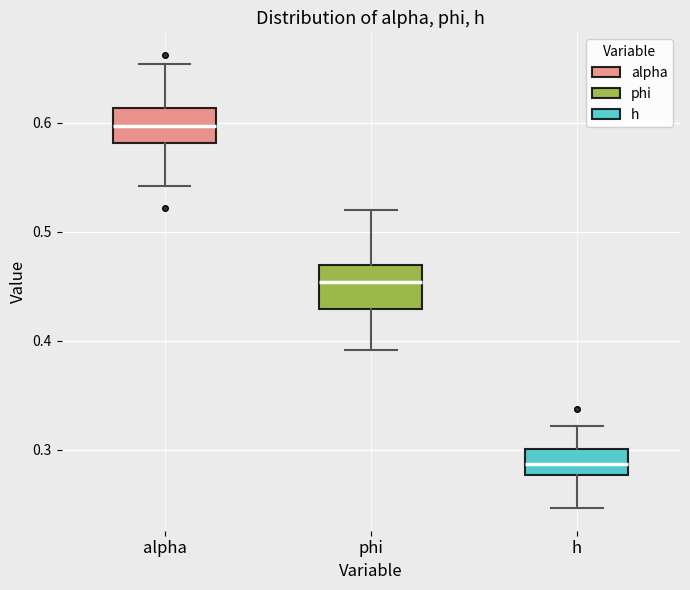

Reading left to right, transcribe this box plot: for each box, give where its median line is, the range the box spans, and where its two whiskers end, as read against the y-axis. The values are not printed on the chart, so give them approximately, as read against the axis.

alpha: median 0.60, box 0.58 to 0.61, whiskers 0.54 to 0.65
phi: median 0.45, box 0.43 to 0.47, whiskers 0.39 to 0.52
h: median 0.29, box 0.28 to 0.30, whiskers 0.25 to 0.32